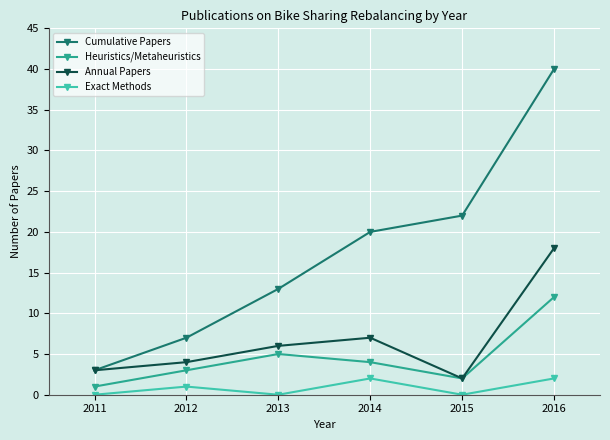

At which category is the sum across all series the highest?

2016